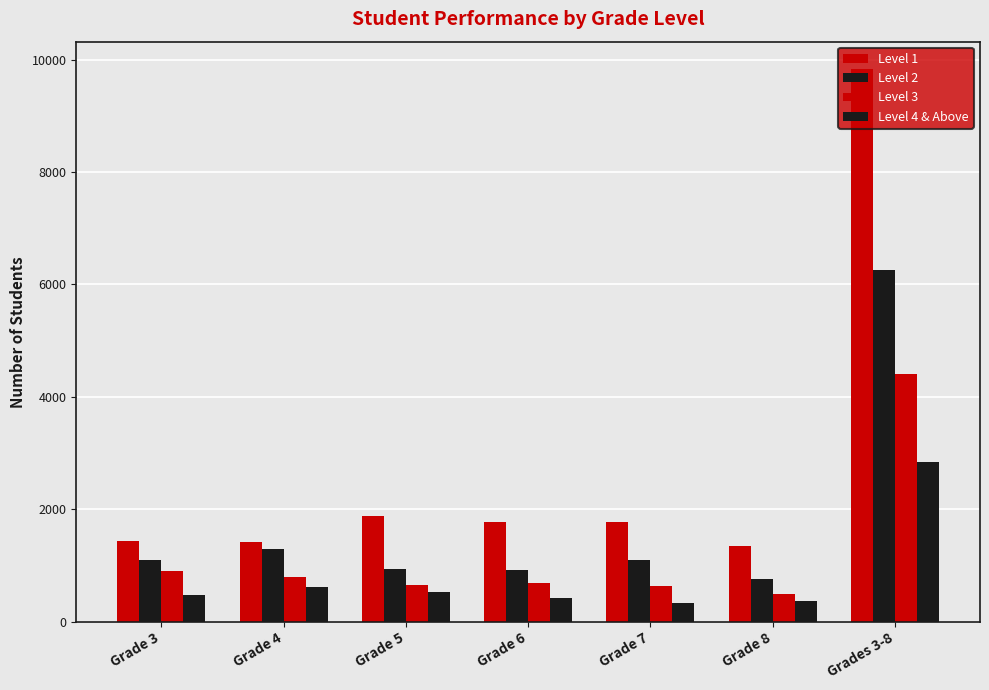

Does the chart contain any negative values?

No